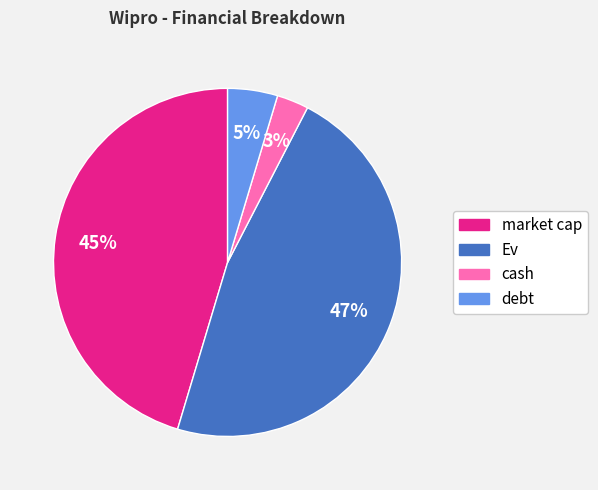

How many segments does this pie chart have?

4